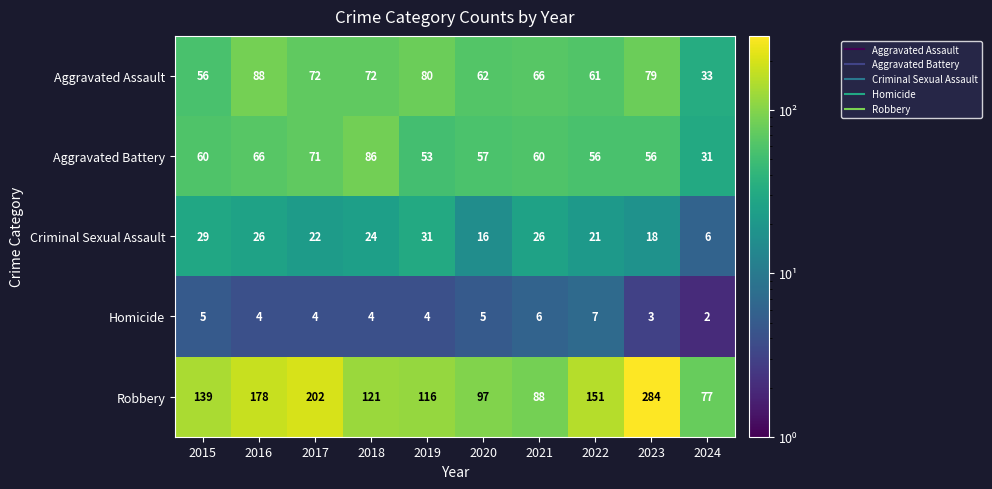

What is the difference between the maximum and minimum values in the Aggravated Battery series?

55